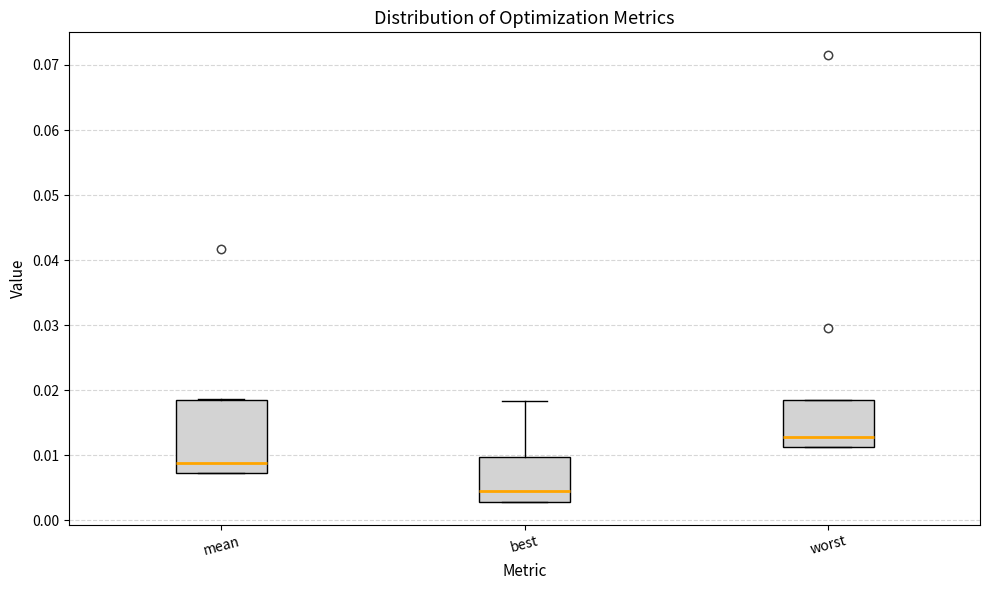

Which box's median line is the lowest?

best